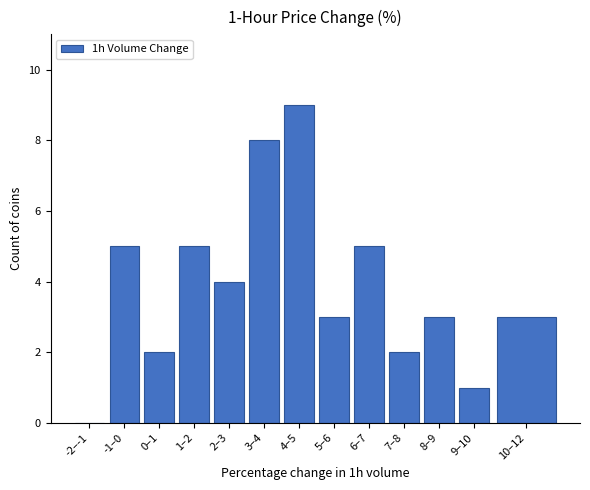

Reading left to right, what are all the values shown in this chart?

-2–-1=0	-1–0=5	0–1=2	1–2=5	2–3=4	3–4=8	4–5=9	5–6=3	6–7=5	7–8=2	8–9=3	9–10=1	10–12=3